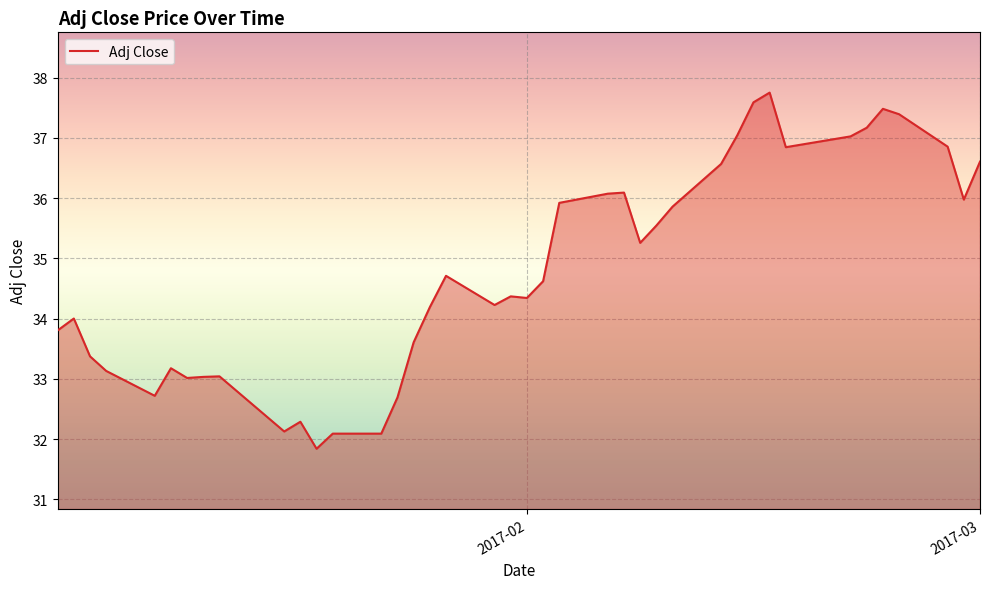

What is the difference between the maximum and minimum values?

5.9